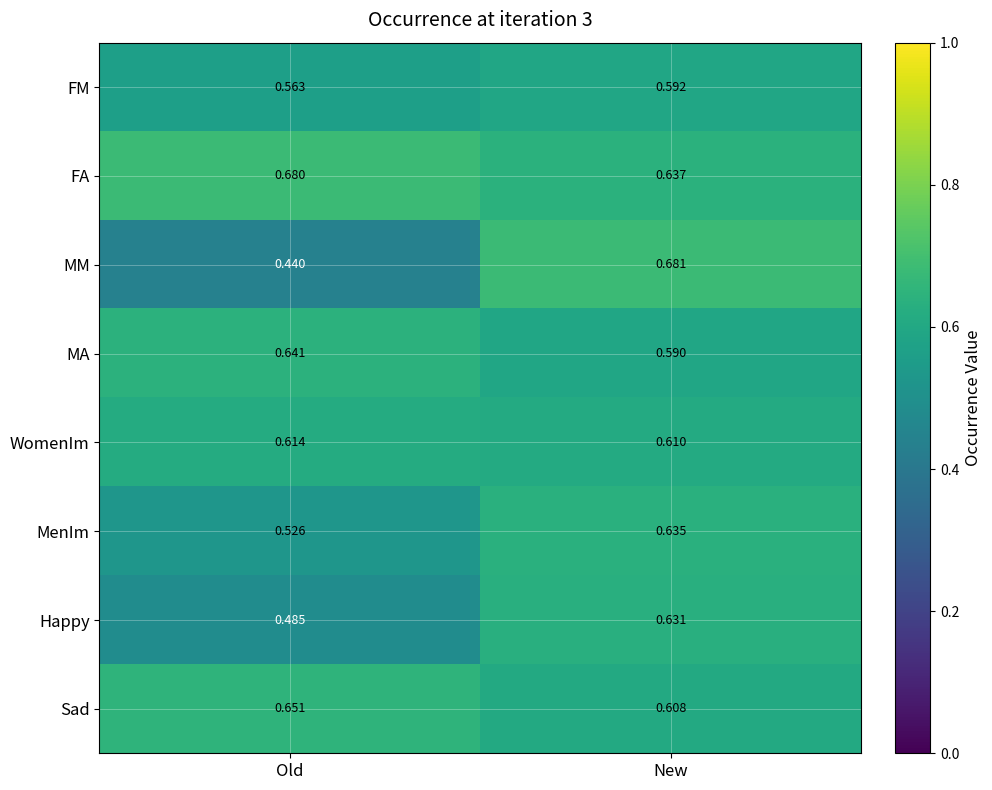

How many series are shown in this chart?

8